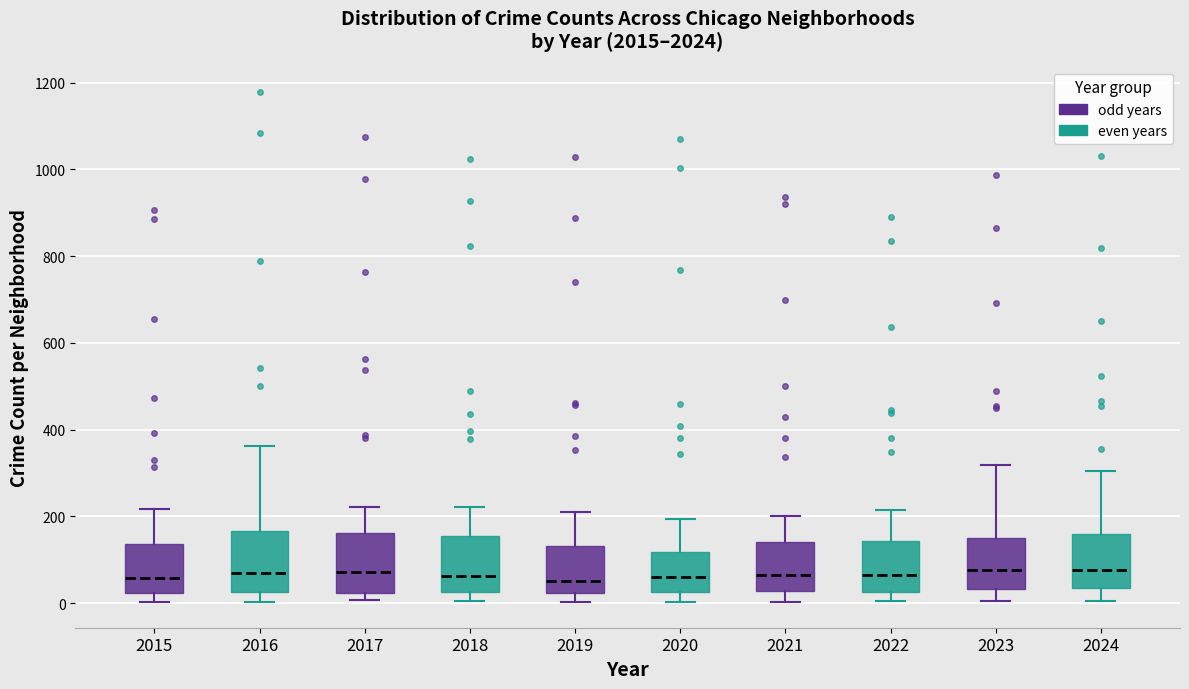

Reading left to right, read every box against the y-axis: the position of its median line, the range the box covers, and the ends of its whiskers. The values are not printed on the chart, so give them approximately, as read against the axis.

2015: median 60, box 20 to 140, whiskers 0 to 220
2016: median 80, box 20 to 160, whiskers 0 to 360
2017: median 80, box 20 to 160, whiskers 0 to 220
2018: median 60, box 20 to 160, whiskers 0 to 220
2019: median 60, box 20 to 140, whiskers 0 to 200
2020: median 60, box 20 to 120, whiskers 0 to 200
2021: median 60, box 20 to 140, whiskers 0 to 200
2022: median 60, box 20 to 140, whiskers 0 to 220
2023: median 80, box 40 to 160, whiskers 0 to 320
2024: median 80, box 40 to 160, whiskers 0 to 300